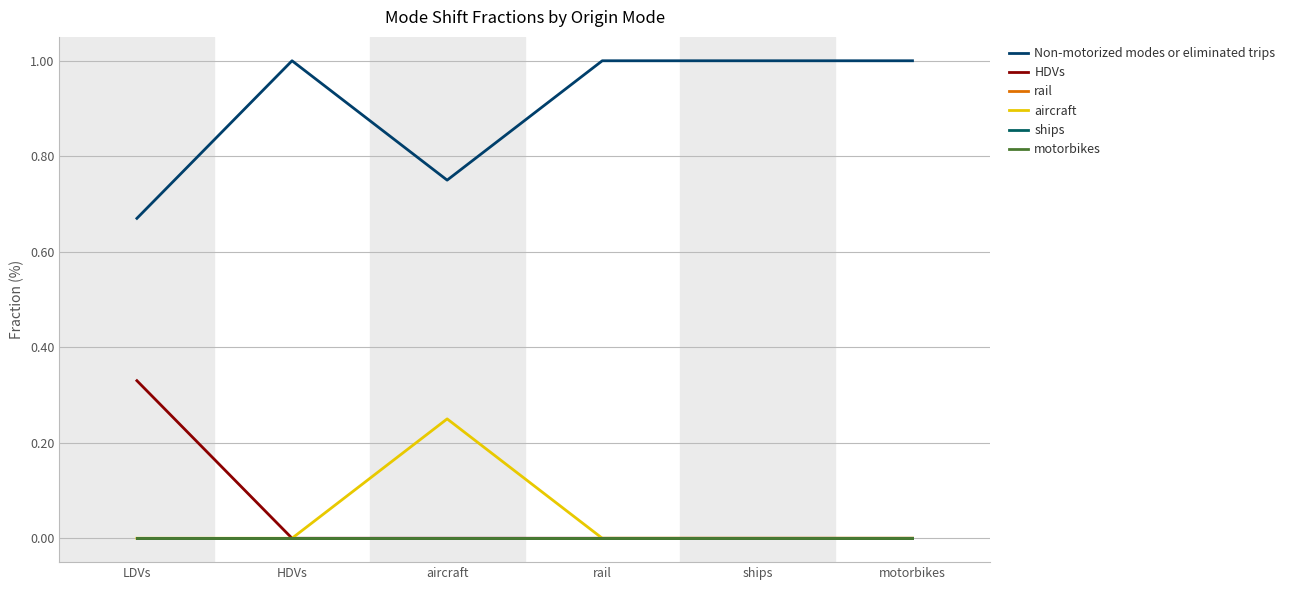

Which series has the largest total across all categories?

Non-motorized modes or eliminated trips